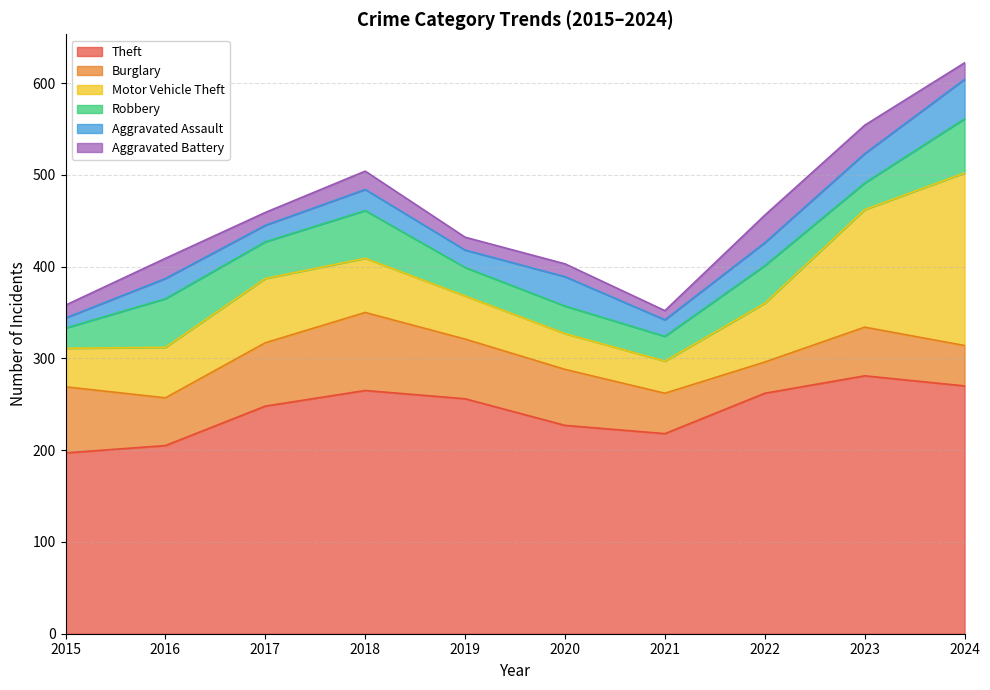

Reading right to left, what are all the values shown in this chart?

Theft: 270	281	262	218	227	256	265	248	205	197
Burglary: 44	53	34	44	61	65	85	69	52	72
Motor Vehicle Theft: 188	128	64	35	39	47	59	70	55	42
Robbery: 59	29	41	27	30	31	52	40	53	22
Aggravated Assault: 43	32	25	18	32	19	23	18	22	11
Aggravated Battery: 18	31	30	10	14	14	20	14	22	14